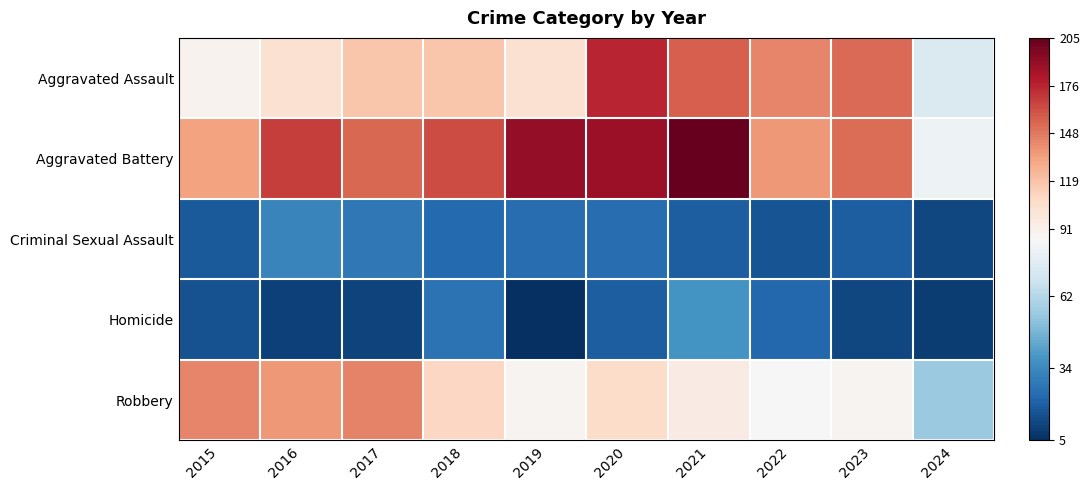

Count the number of categories in the chart.

10